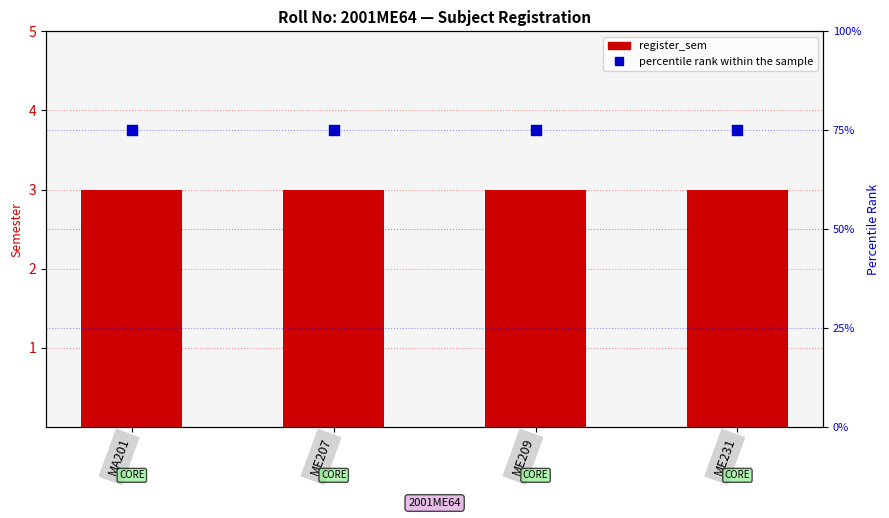

What is the total value across all series at ME231?

78